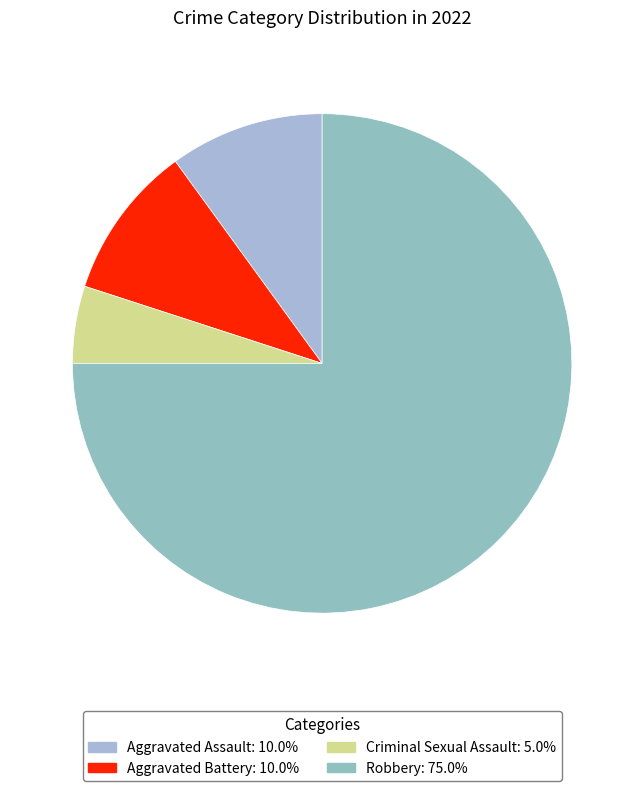

Does Robbery account for over 50% of the chart?

Yes